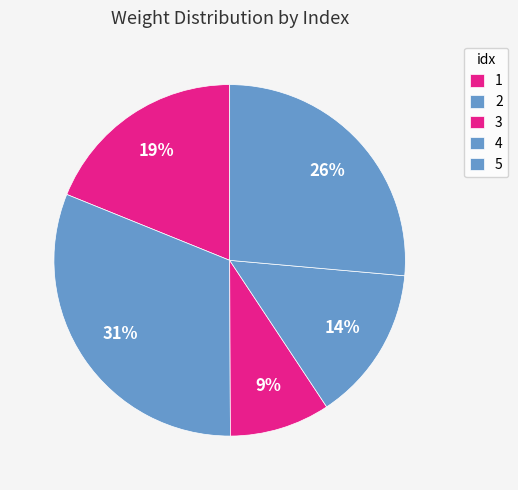

Approximately how many times larger is the value at 5 compared to 1?

1.4